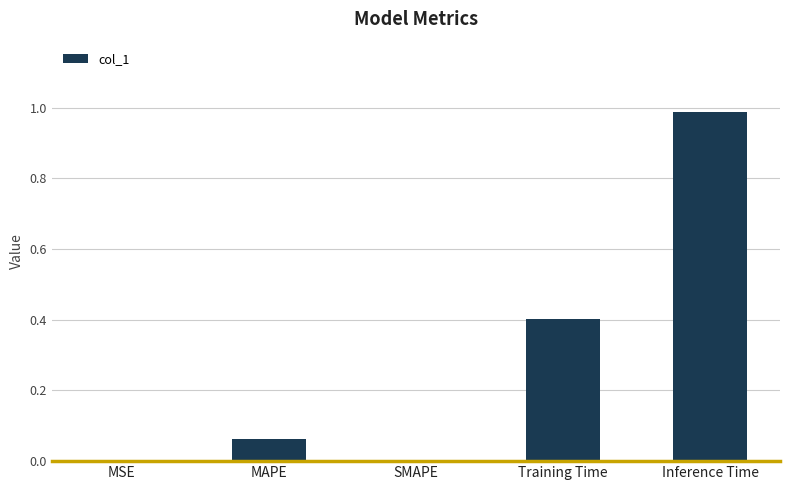

The value at SMAPE is 0.5. True or false?

False